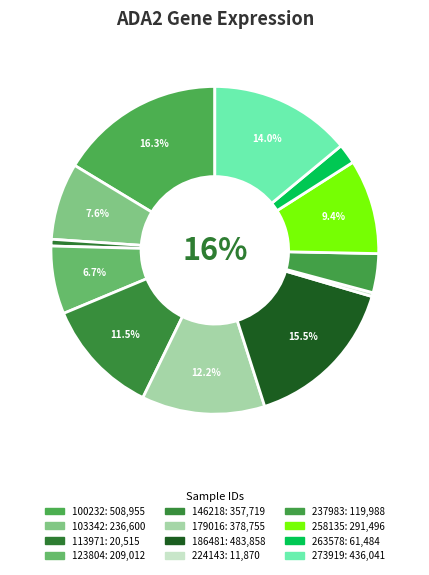

Rank the categories by value from highest to lowest.

100232, 186481, 273919, 179016, 146218, 258135, 103342, 123804, 237983, 263578, 113971, 224143